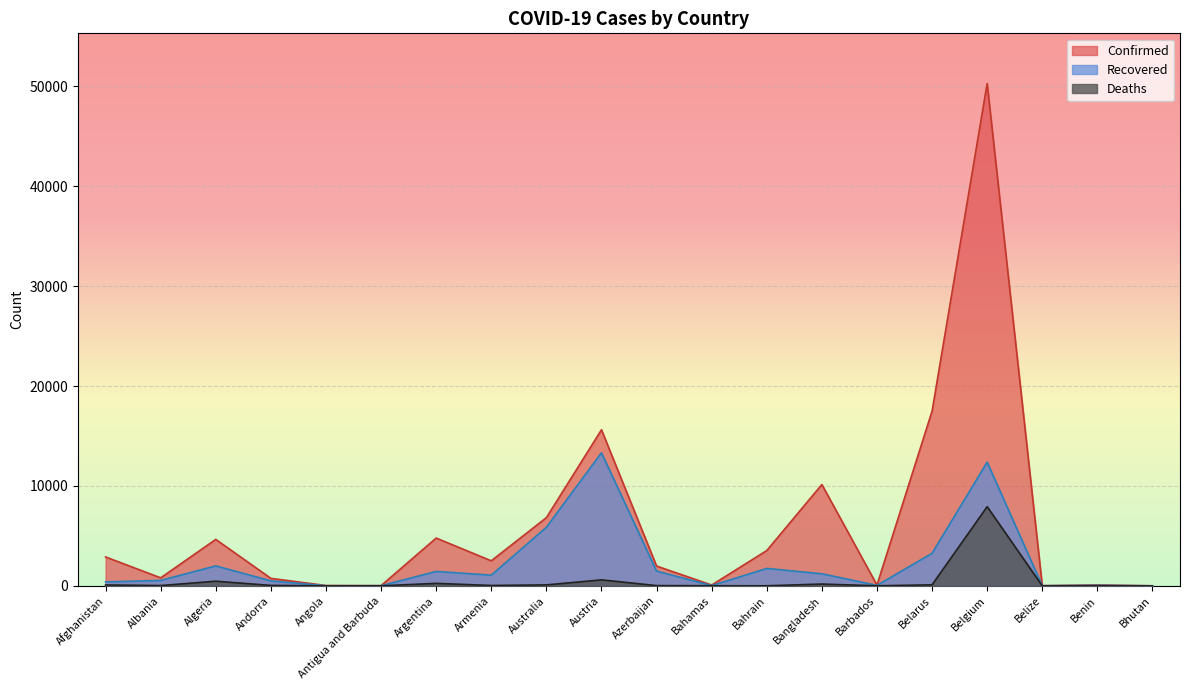

At which label does Confirmed first exceed 2507?

Afghanistan